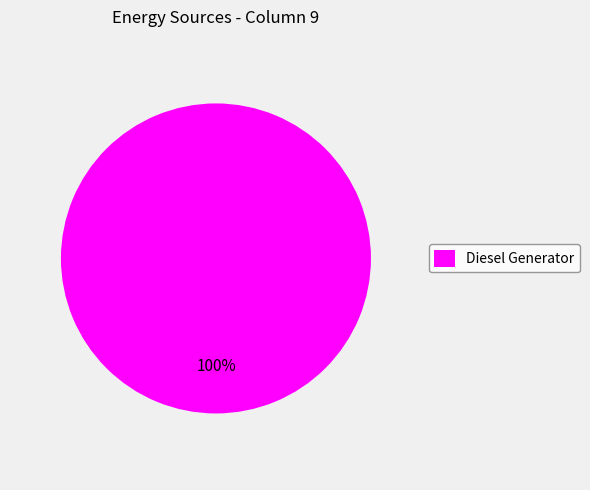

How many slices are in this pie chart?

1